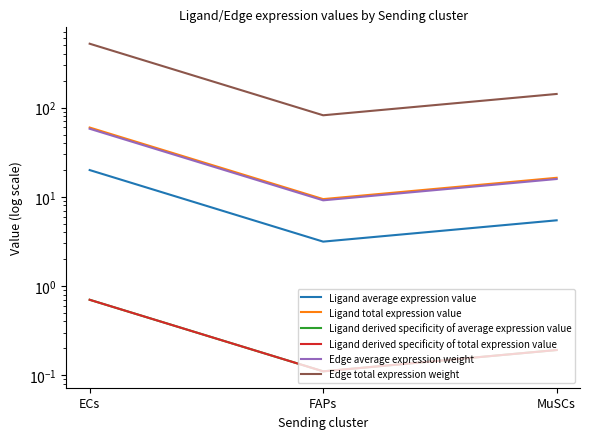

What is the label of the 2nd point from the left?

FAPs